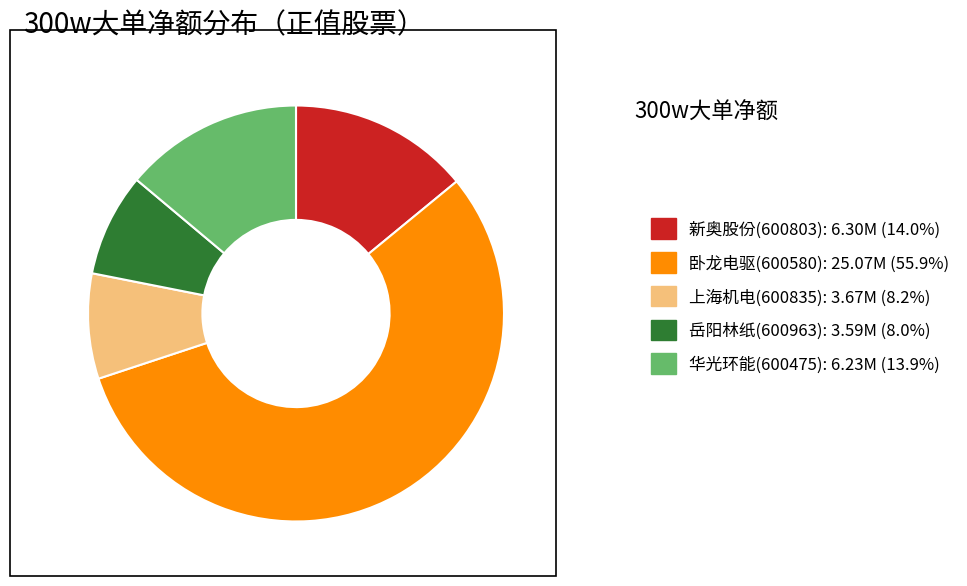

Do 岳阳林纸(600963) and 卧龙电驱(600580) together represent more than half of the pie?

Yes